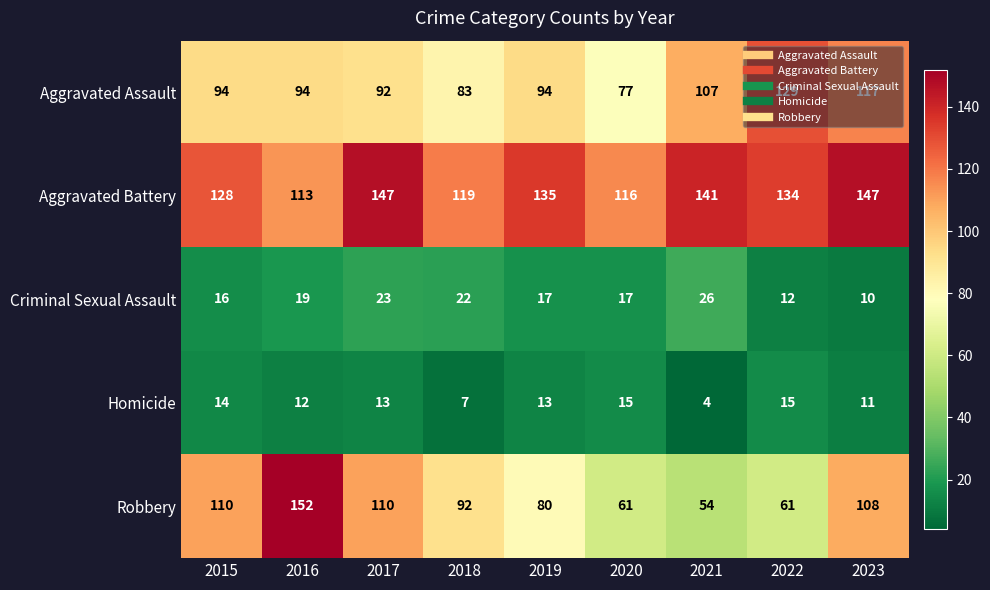

Rank the series at 2018 from highest to lowest value.

Aggravated Battery, Robbery, Aggravated Assault, Criminal Sexual Assault, Homicide